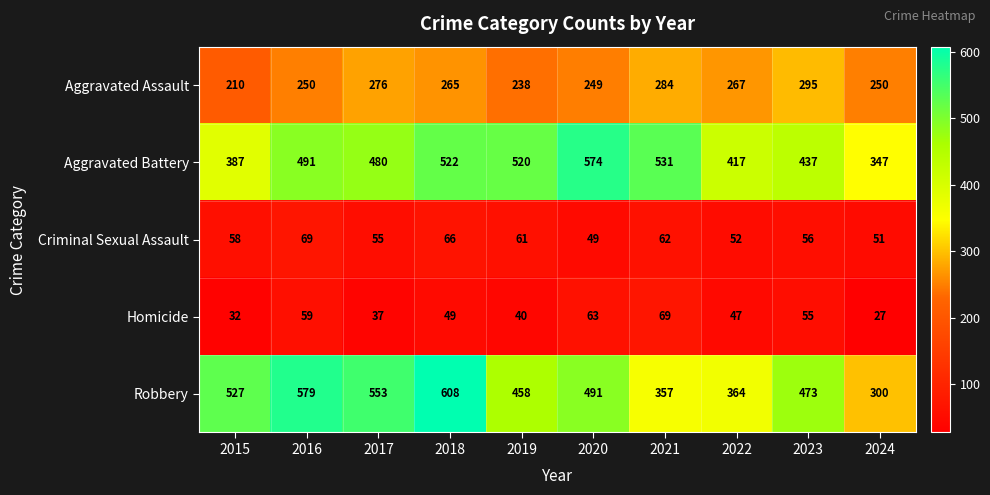

What is the spread (max minus min) of values at 2019?

480